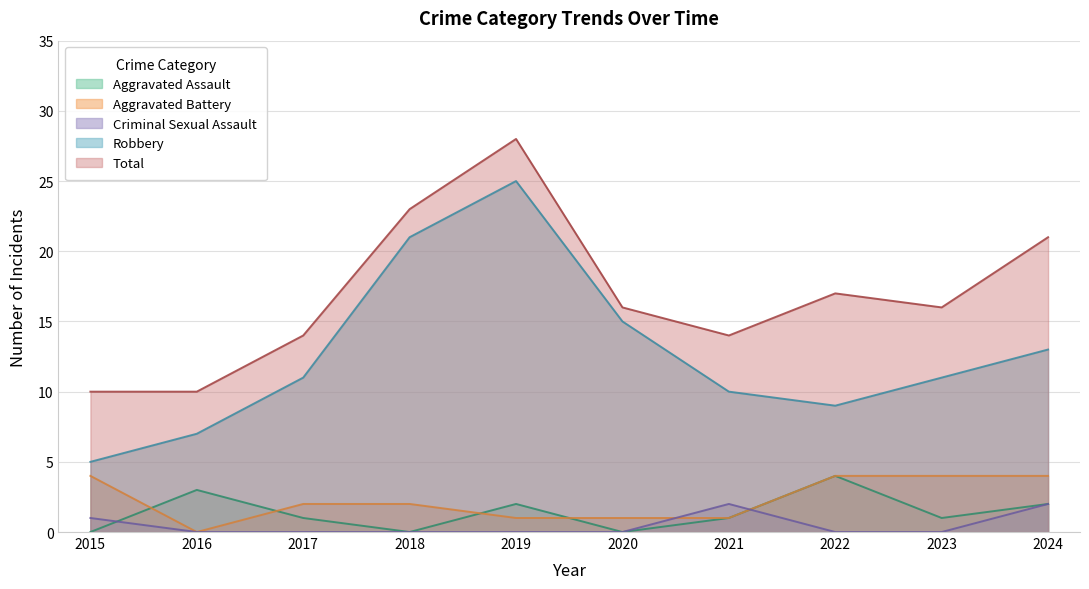

Count the number of categories in the chart.

10